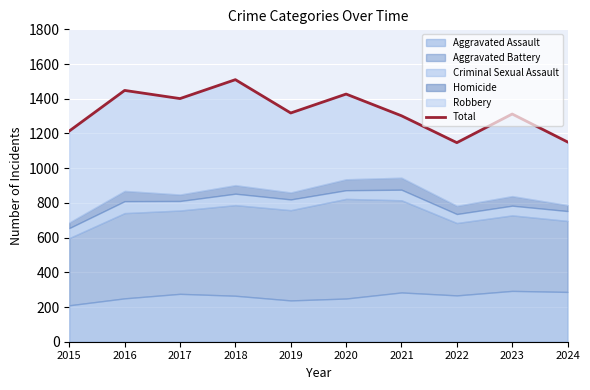

What is the minimum value shown in the chart?

1147